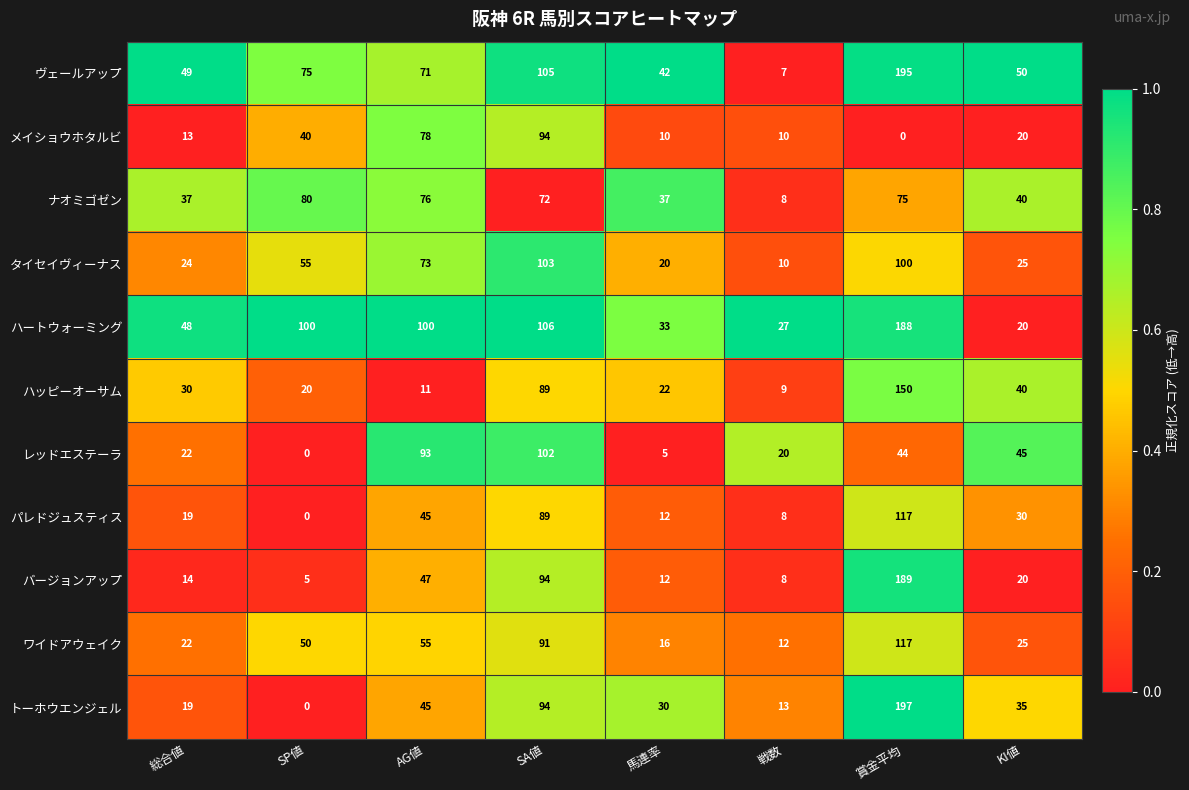

Which category has the highest value in the ナオミゴゼン series?

SP値